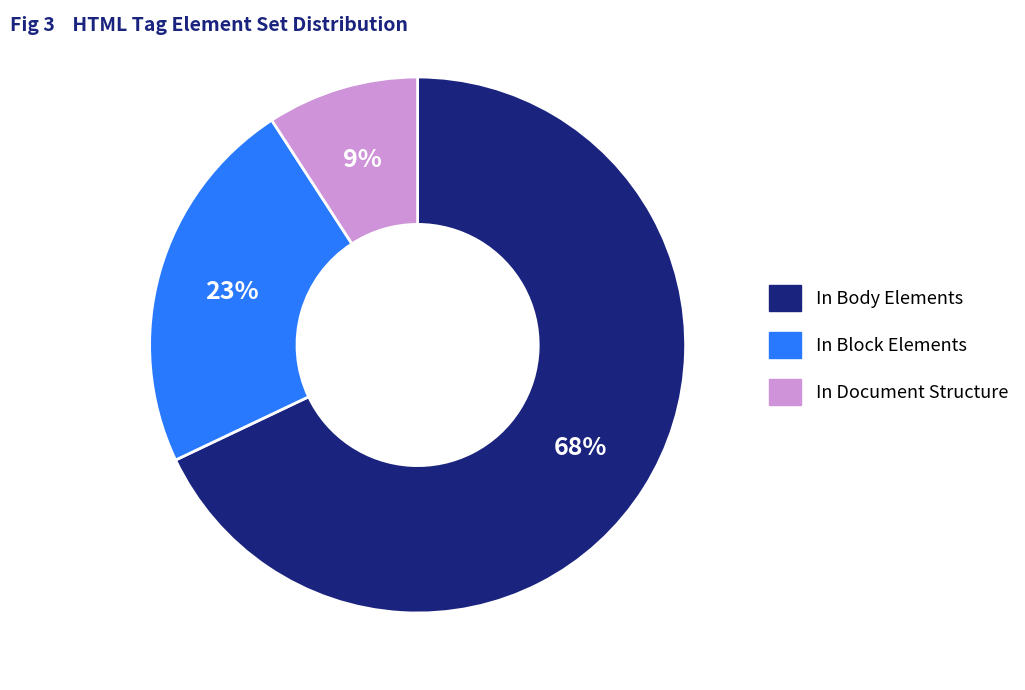

Is there a majority slice in this chart?

Yes